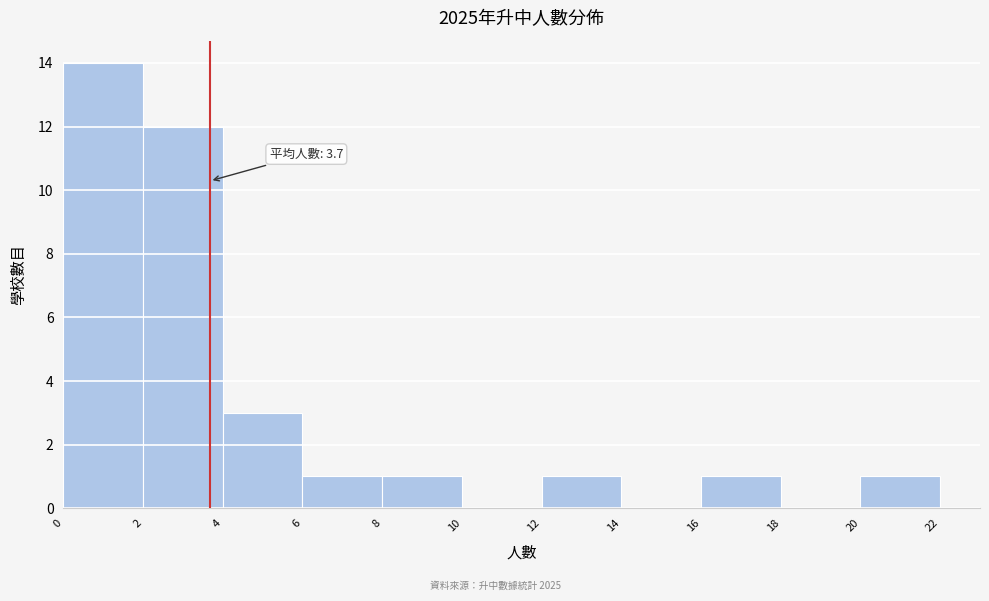

Over which range of the x-axis is the bar tallest?

0 to 2